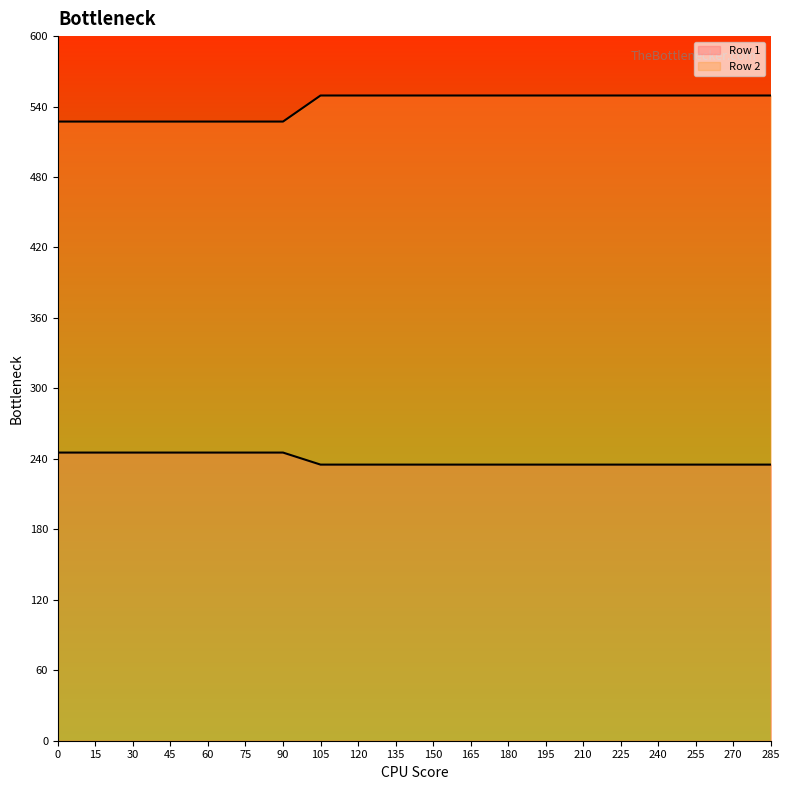

Reading left to right, extract all data points from this chart.

Row 1: 245.4	245.4	245.4	245.4	245.4	245.4	245.4	235.1	235.1	235.1	235.1	235.1	235.1	235.1	235.1	235.1	235.1	235.1	235.1	235.1
Row 2: 527.2	527.2	527.2	527.2	527.2	527.2	527.2	549.4	549.4	549.4	549.4	549.4	549.4	549.4	549.4	549.4	549.4	549.4	549.4	549.4